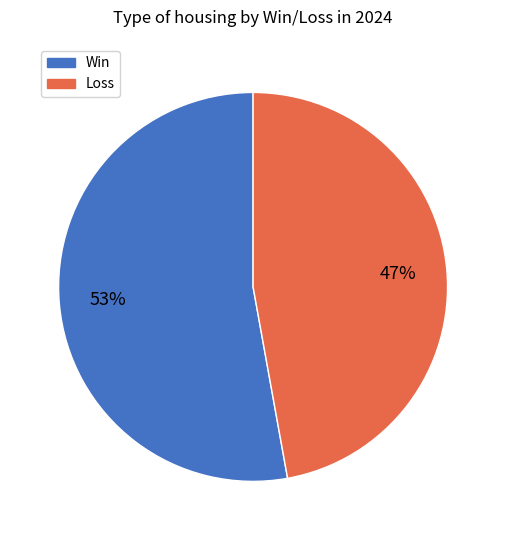

Does any single category account for the majority?

Yes